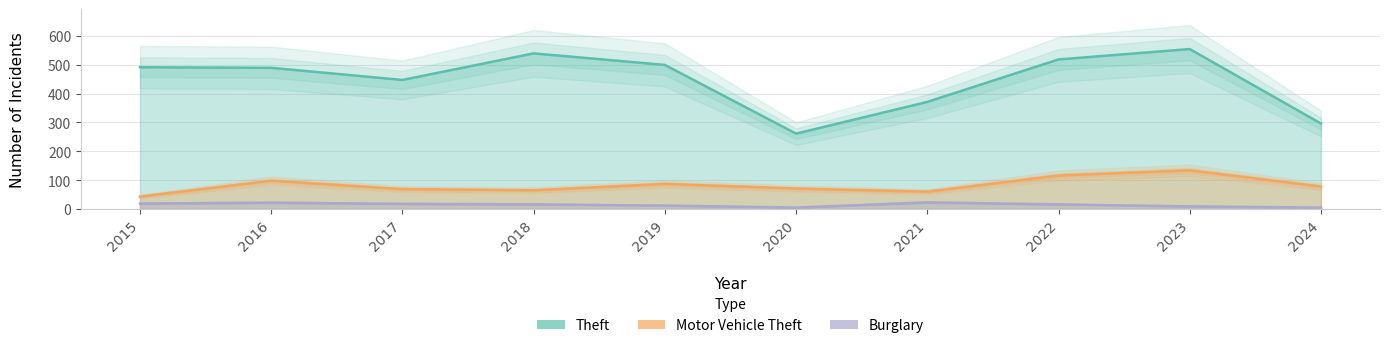

How many data points in Burglary are less than 16?

4